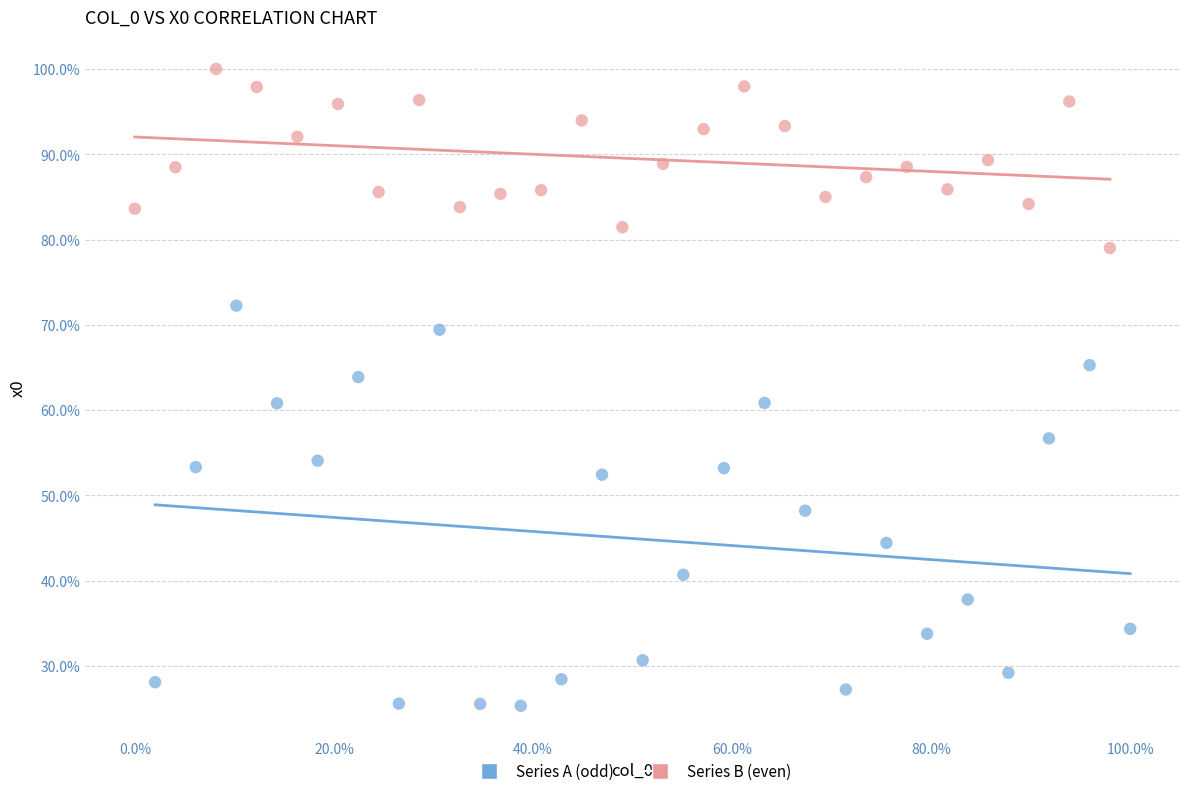

Which series reaches the minimum Y coordinate?

Series A (odd)